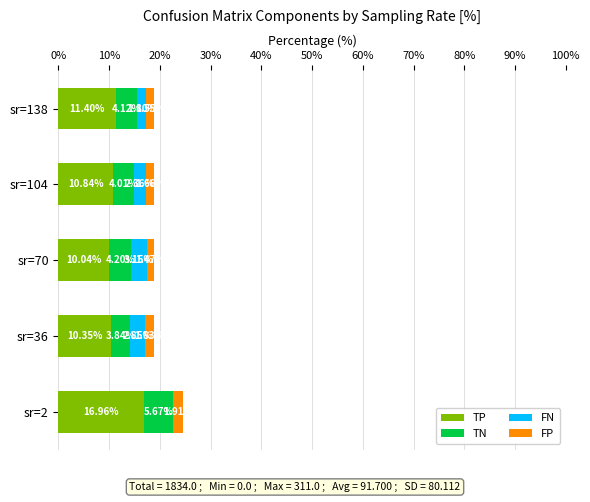

What is the sum of the TP values at sr=138 and sr=2?

28.4